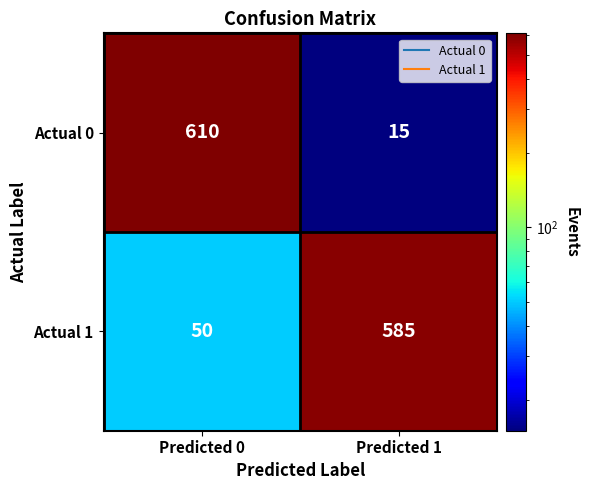

Which category has the lowest value across all series?

Predicted 1